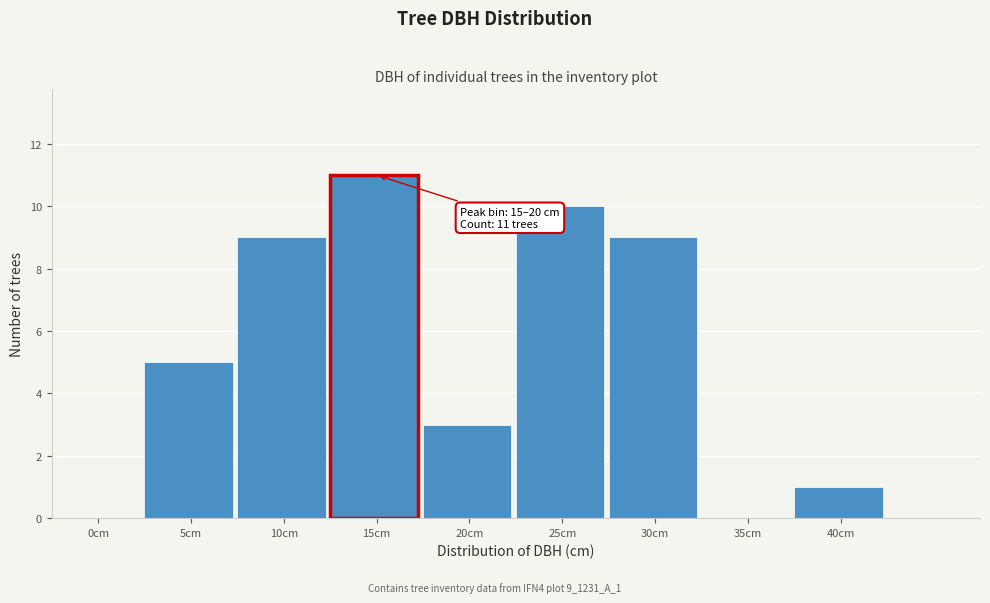

Reading right to left, what are all the values shown in this chart?

40cm=1	35cm=0	30cm=9	25cm=10	20cm=3	15cm=11	10cm=9	5cm=5	0cm=0